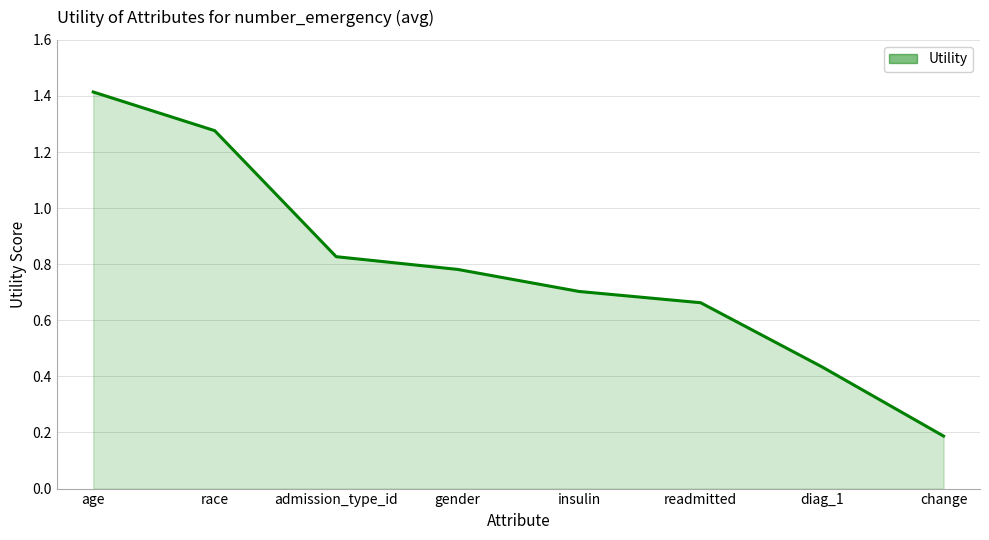

What is the change in value from race to admission_type_id?

-0.4